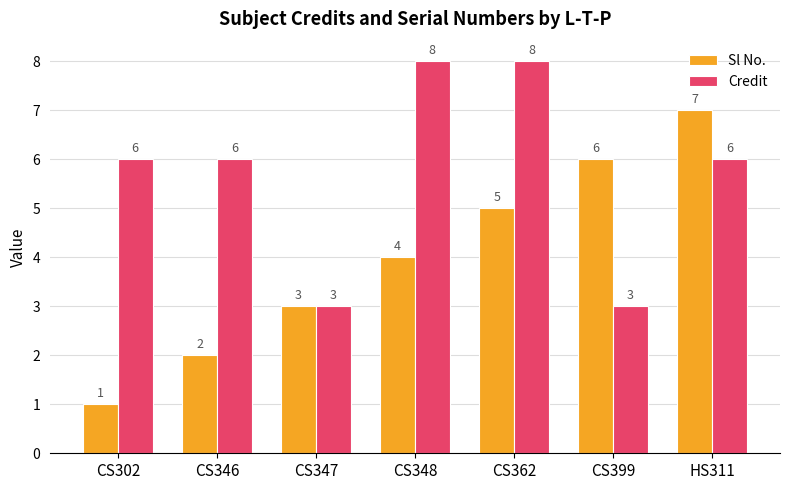

What is the difference between the Sl No. values at CS348 and CS347?

1